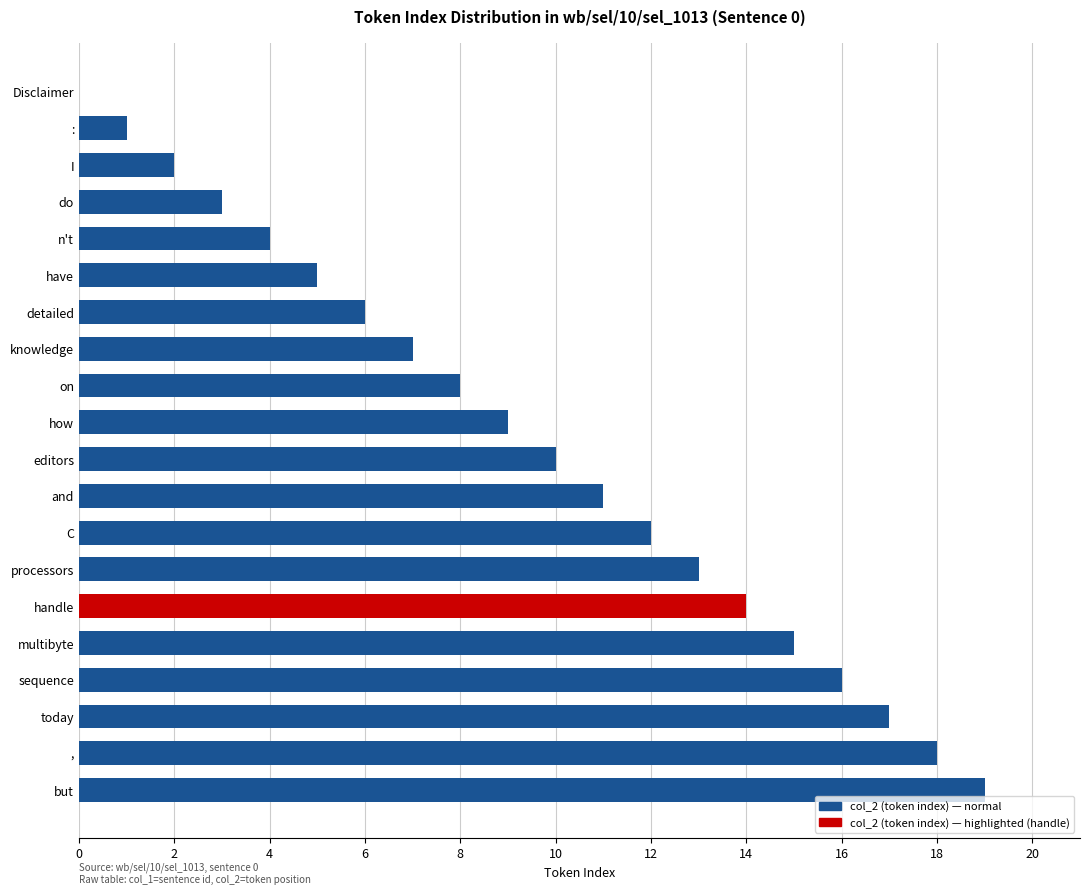

True or false: the data shows 3 at detailed.

False